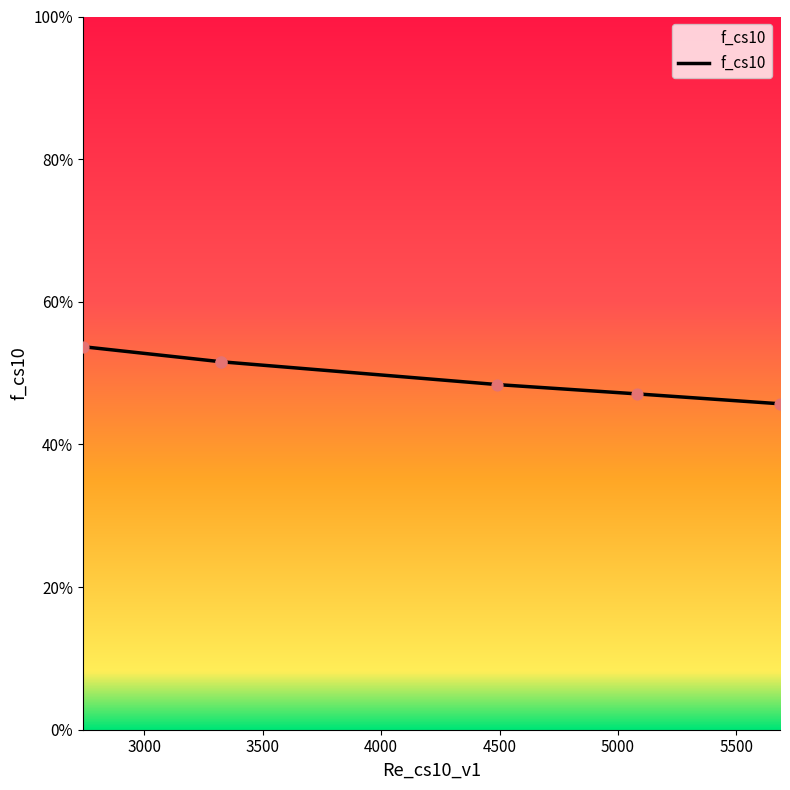

What is the change in value from 2740.800773731172 to 5081.078574340549?

-0.1